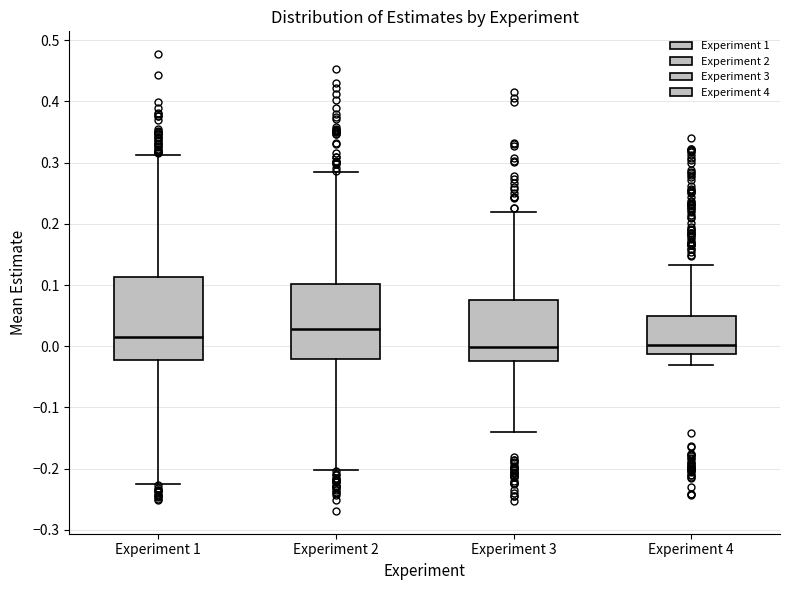

Reading left to right, read every box against the y-axis: the position of its median line, the range the box covers, and the ends of its whiskers. The values are not printed on the chart, so give them approximately, as read against the axis.

Experiment 1: median 0.02, box -0.02 to 0.11, whiskers -0.23 to 0.31
Experiment 2: median 0.03, box -0.02 to 0.10, whiskers -0.20 to 0.28
Experiment 3: median 0.00, box -0.02 to 0.07, whiskers -0.14 to 0.22
Experiment 4: median 0.00, box -0.01 to 0.05, whiskers -0.03 to 0.13